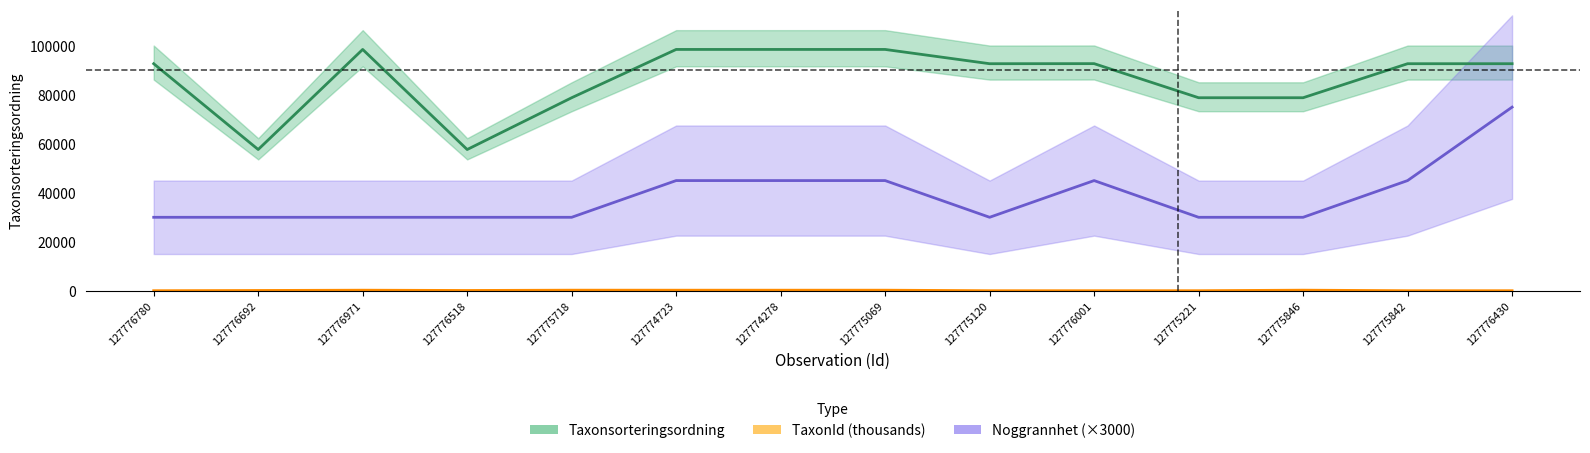

Which series changed the most between 127774278 and 127775069?

Taxonsorteringsordning